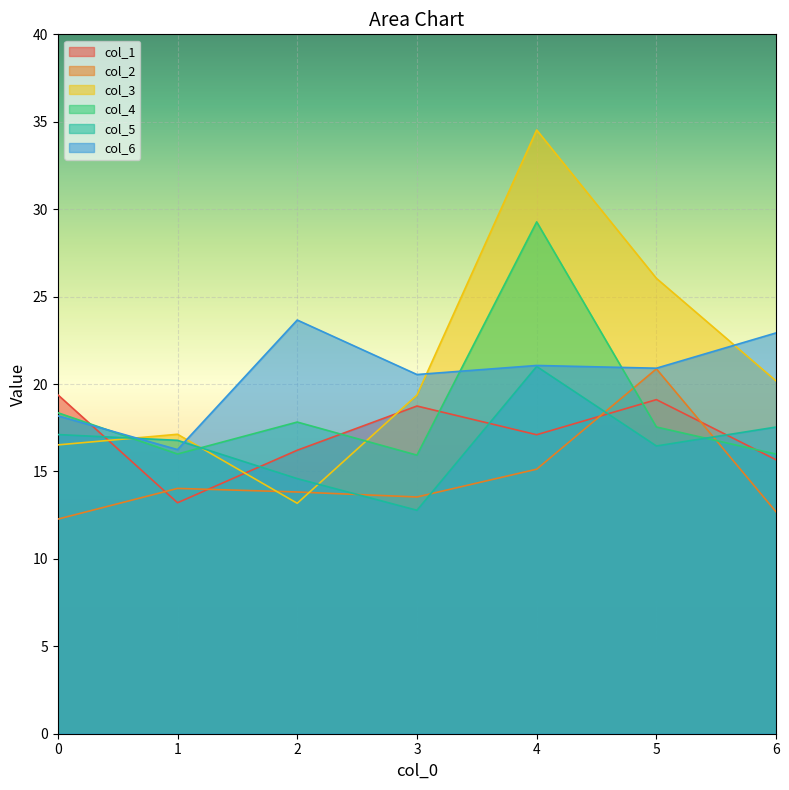

What is the difference between the col_5 values at 4 and 1?

4.2